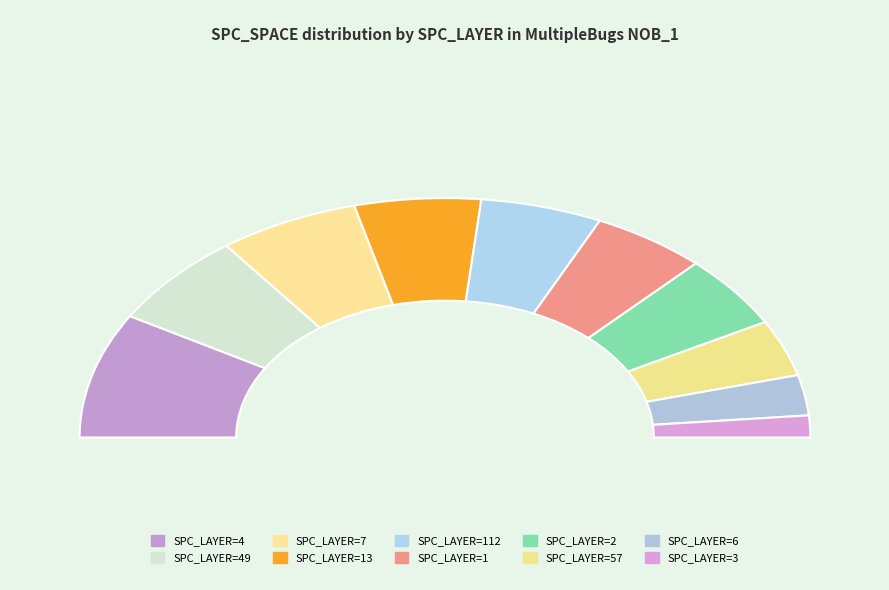

Between 7 and 6, which is larger?

7